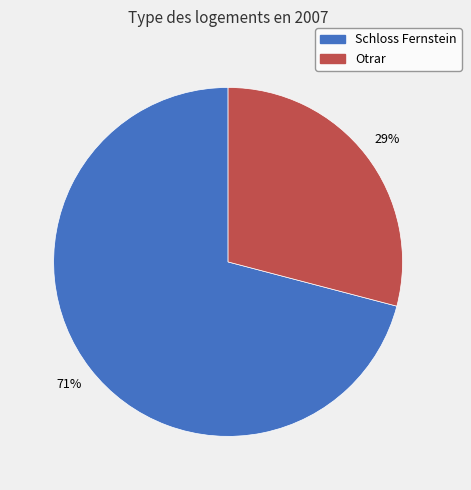

To the nearest percent, what is the average slice percentage?

50%